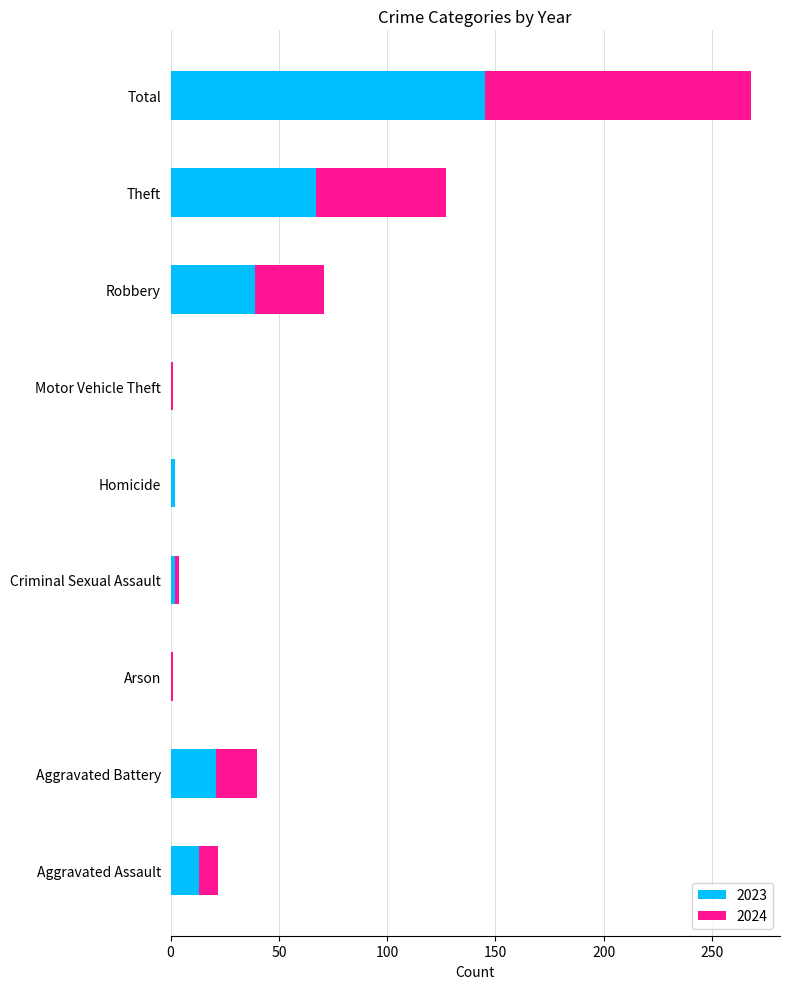

What is the highest value of the 2023 series?

145